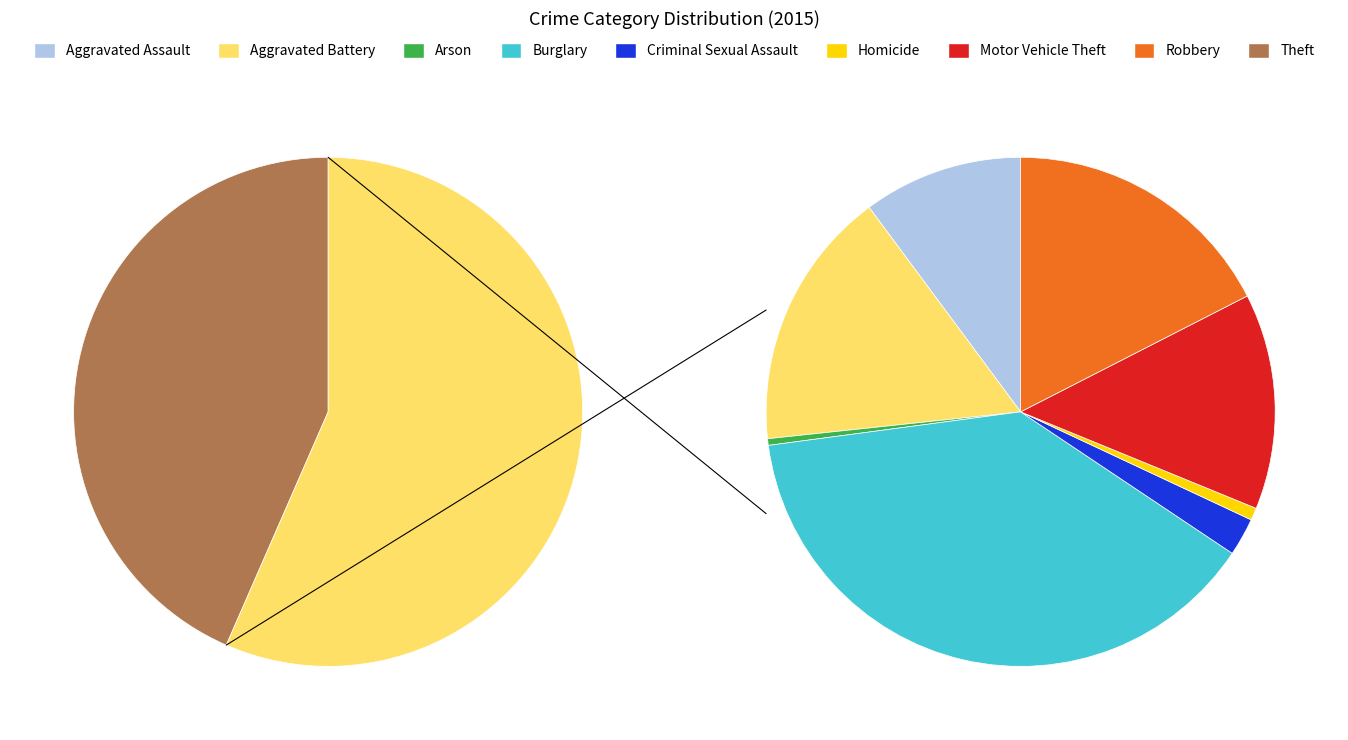

How many slices are in this pie chart?

9